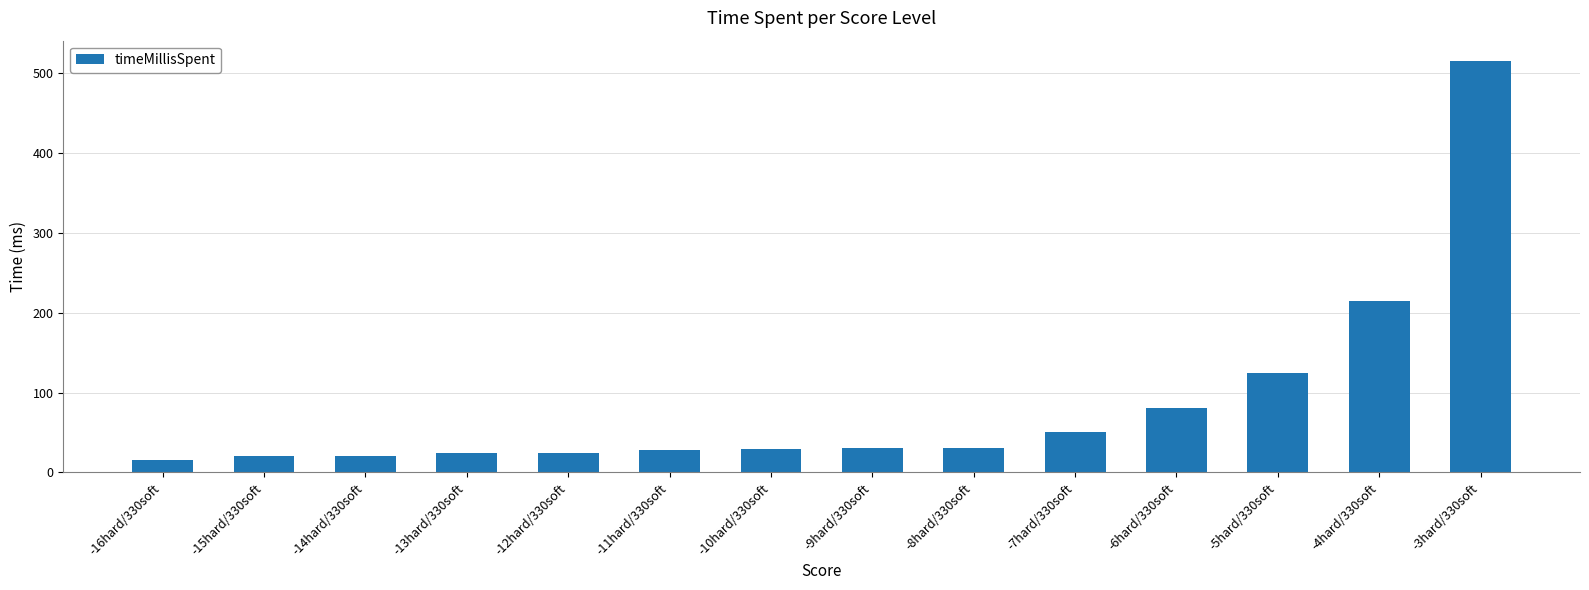

What is the change in value from -11hard/330soft to -4hard/330soft?

+186